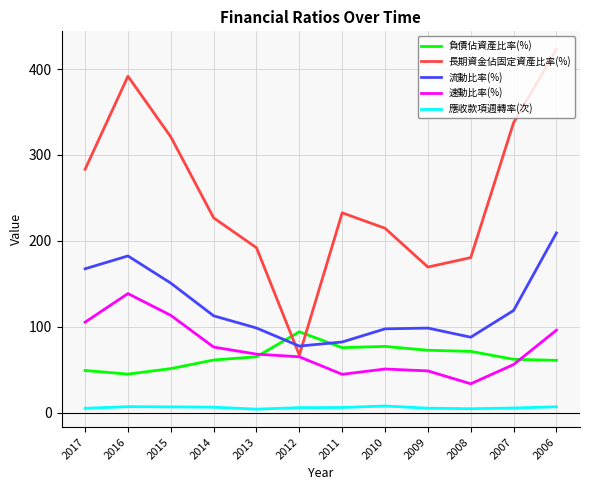

How many intersections are there between 負債佔資產比率(%) and 速動比率(%)?

2